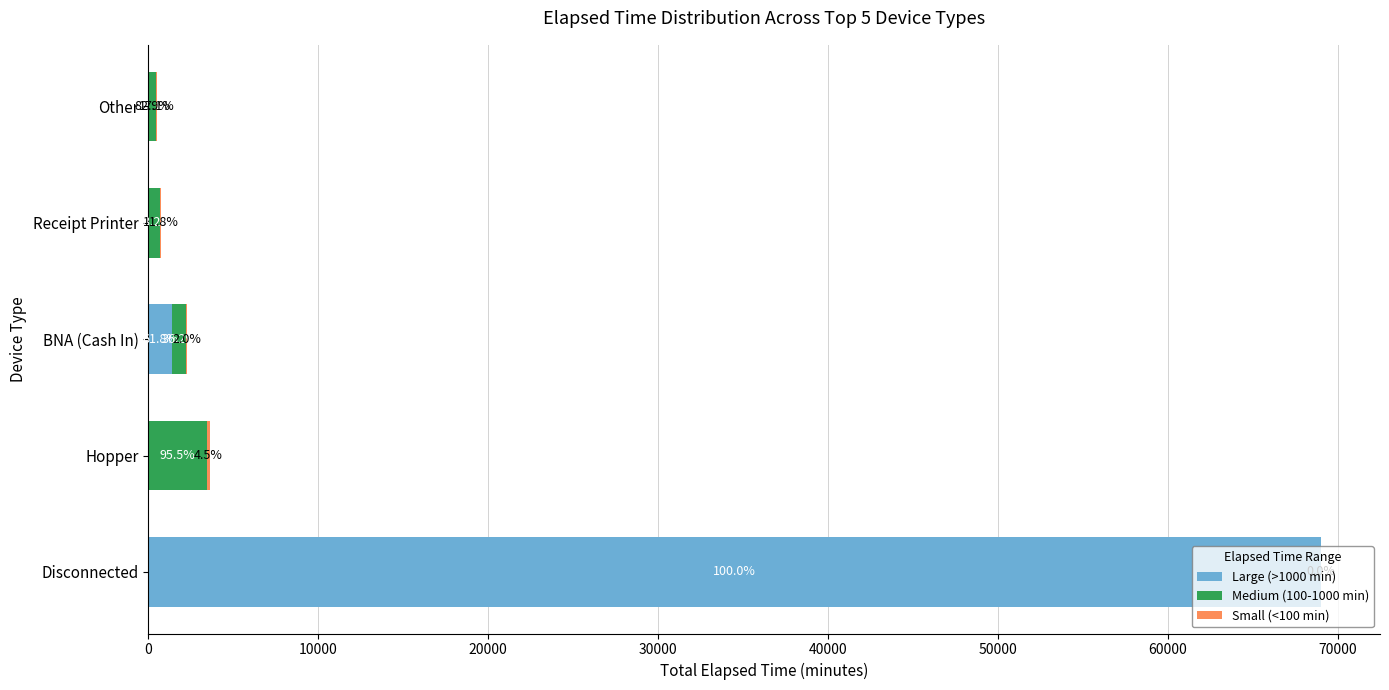

What are all the series names shown in the legend?

Large (>1000 min), Medium (100-1000 min), Small (<100 min)